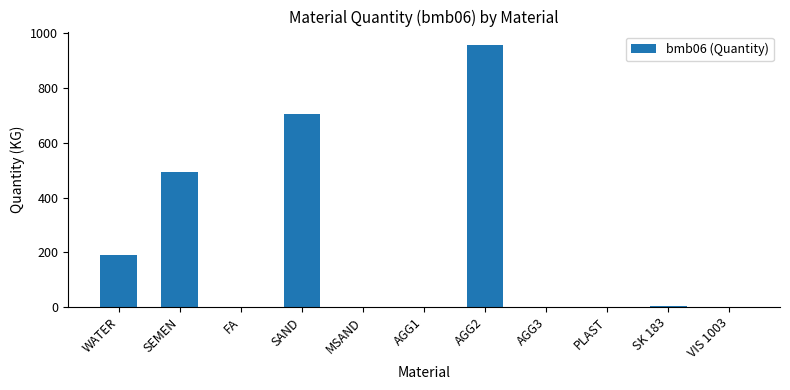

True or false: the data shows 0.0 at MSAND.

True